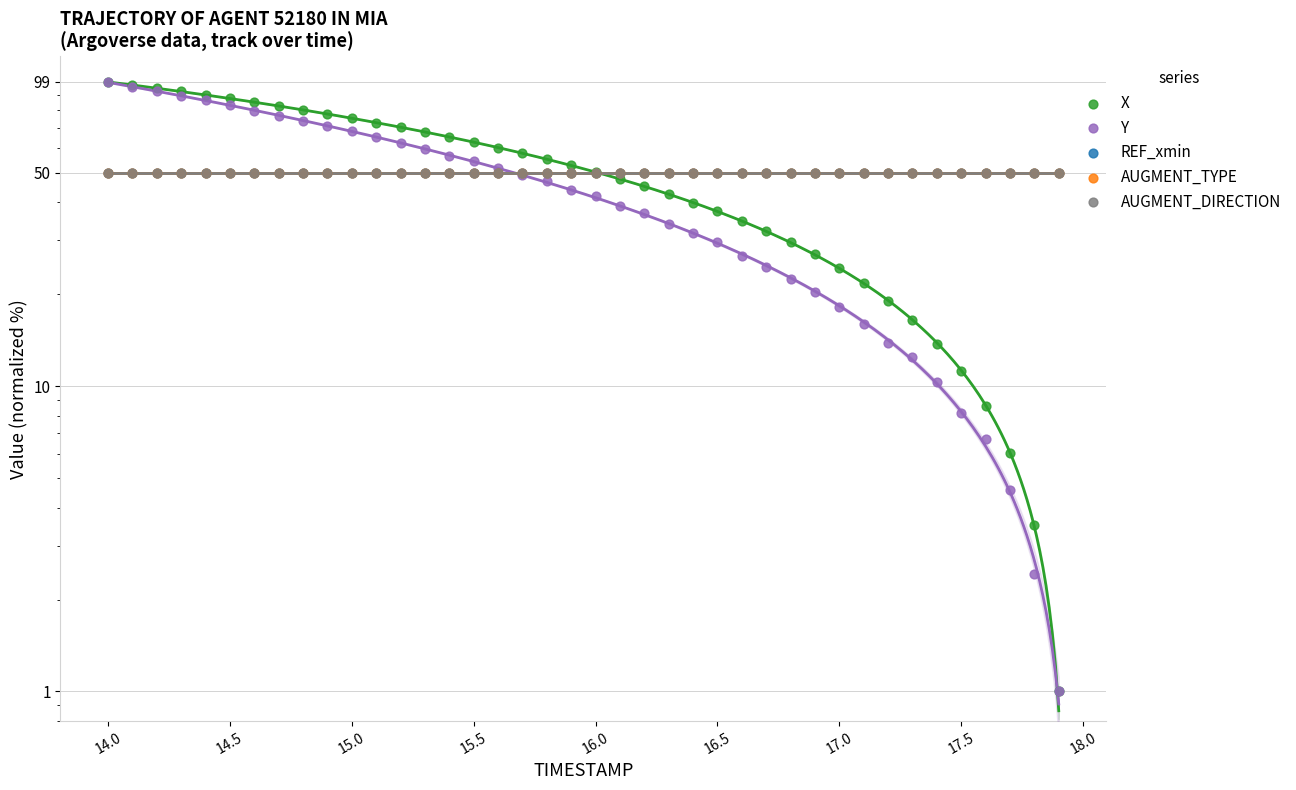

Which series has the widest spread of Y values?

X